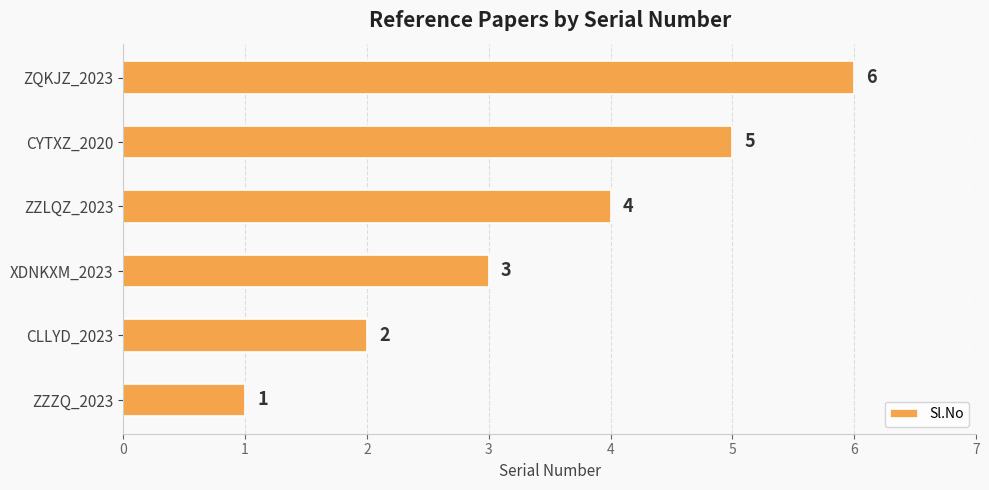

Which has a higher value, CLLYD_2023 or ZZZQ_2023?

CLLYD_2023